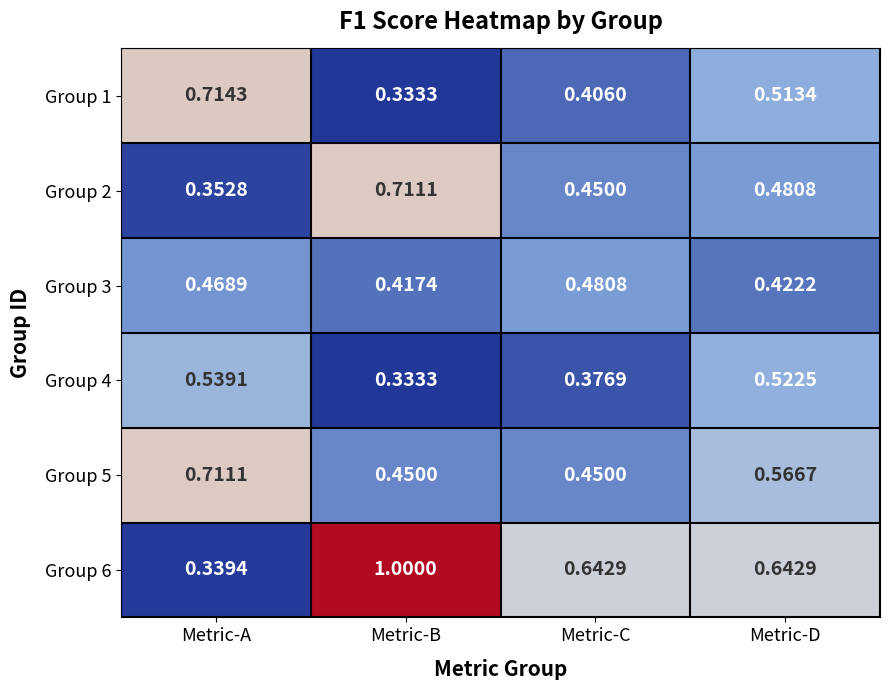

Rank the series at Metric-A from lowest to highest value.

Group 6, Group 2, Group 3, Group 4, Group 5, Group 1